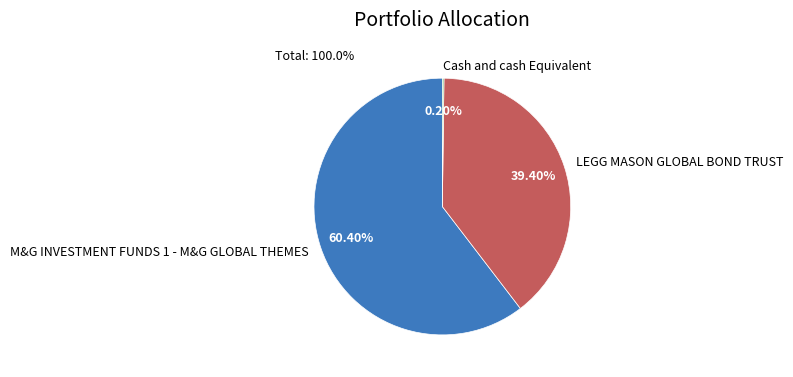

Do LEGG MASON GLOBAL BOND TRUST and M&G INVESTMENT FUNDS 1 - M&G GLOBAL THEMES together represent more than half of the pie?

Yes